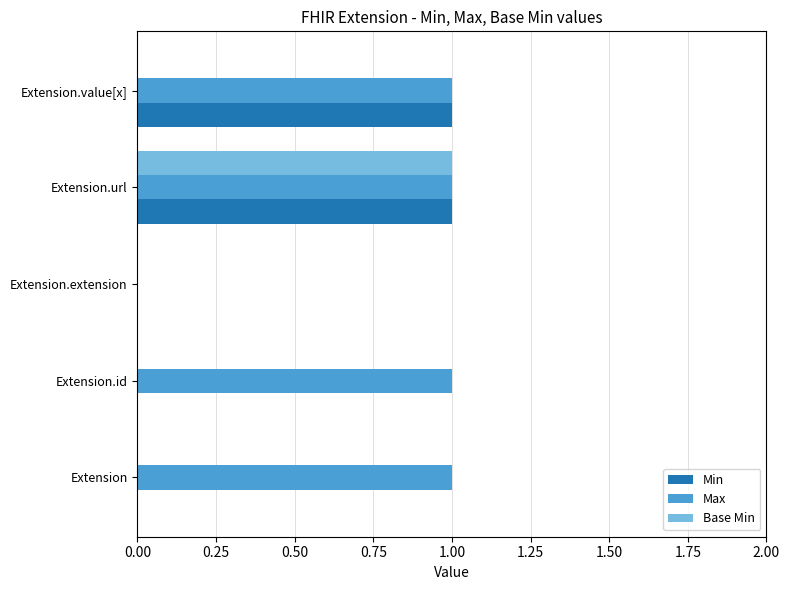

What are all the series names shown in the legend?

Min, Max, Base Min